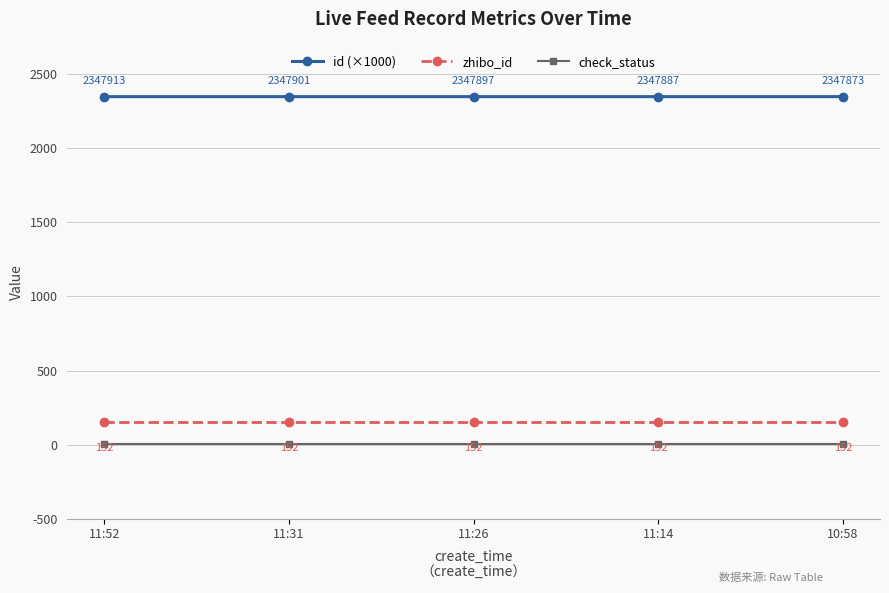

At 11:14, list the series in order from smallest to largest.

check_status, zhibo_id, id (×1000)